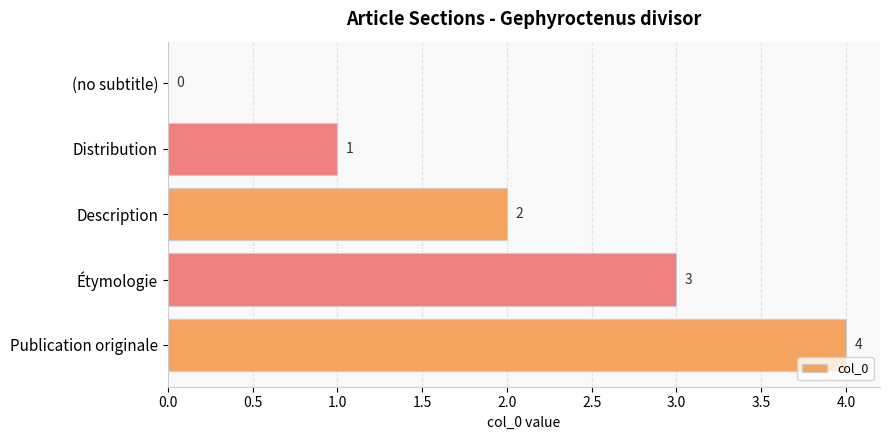

What is the sum of all values?

10